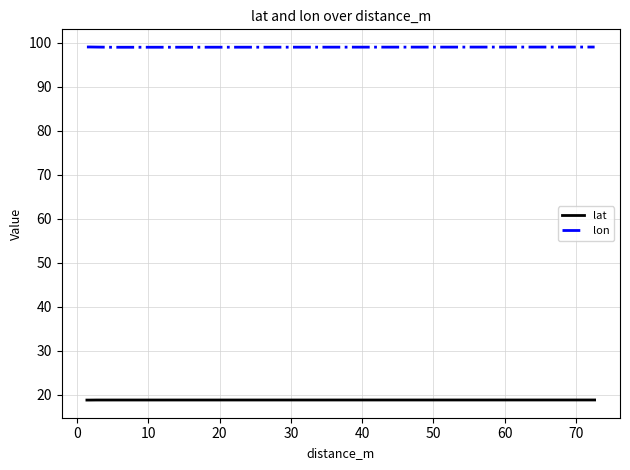

What is the minimum value shown in the chart?

18.8